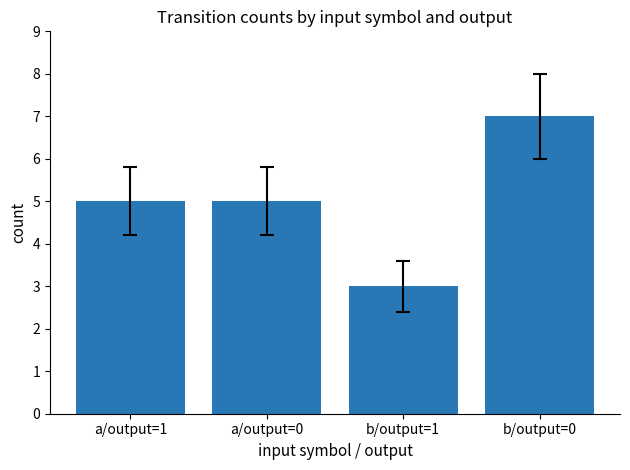

Is it true that the value at a/output=1 is 5?

True